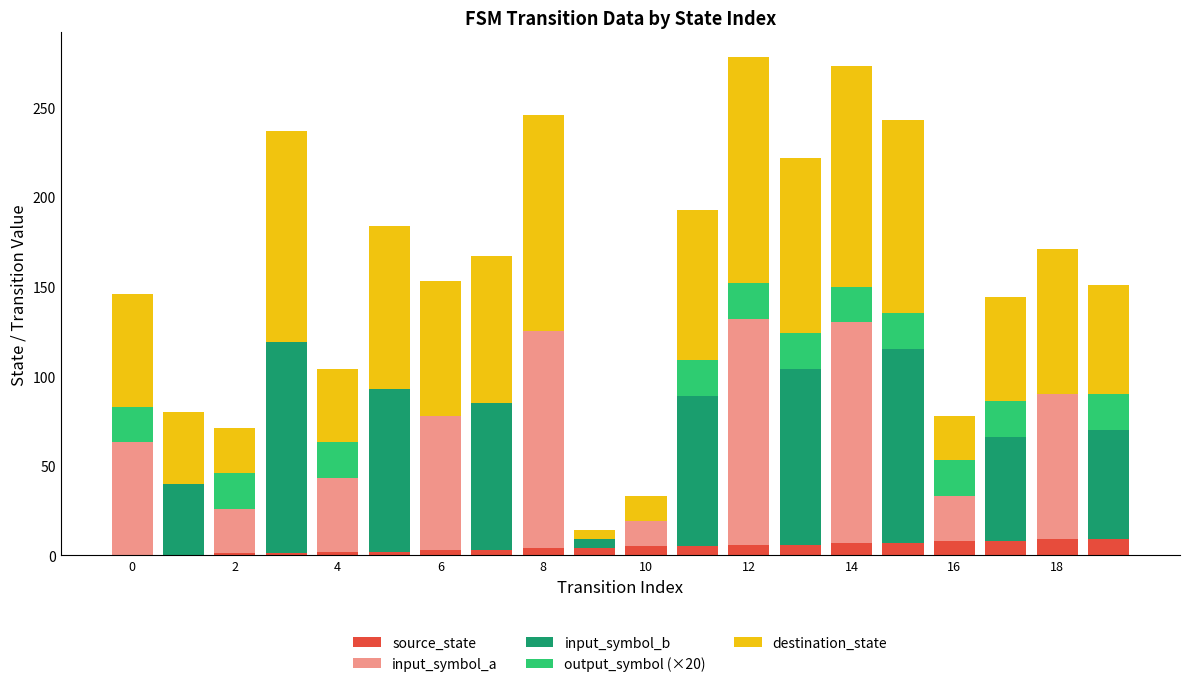

How many categories are shown in the chart?

20